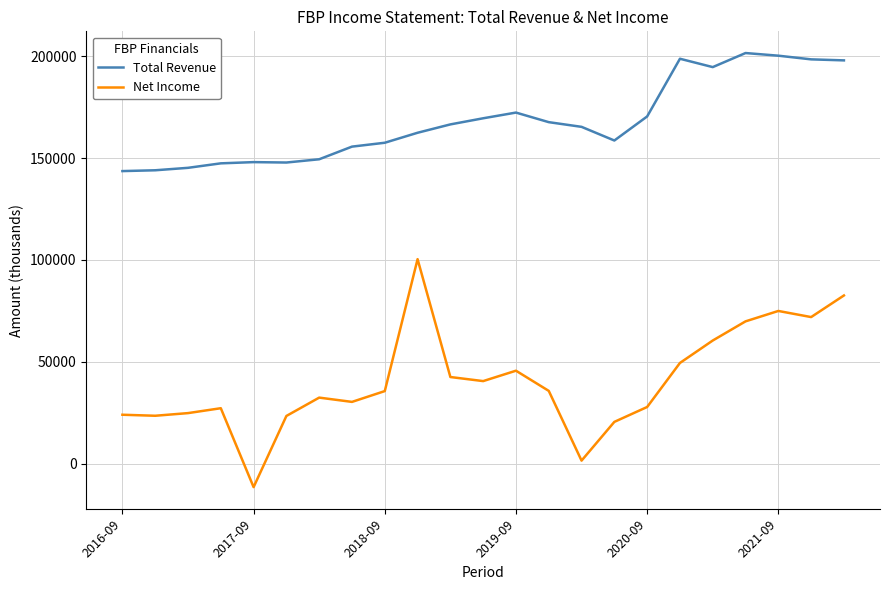

Which series has the largest total across all categories?

Total Revenue